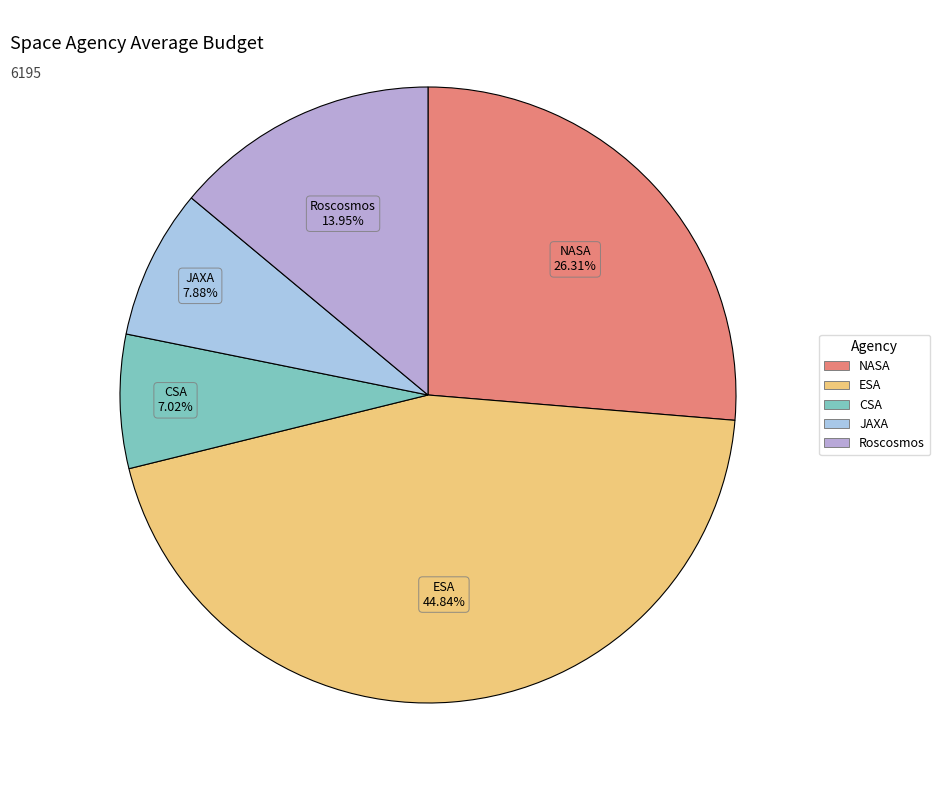

To the nearest percent, what percentage of the pie is ESA?

45%